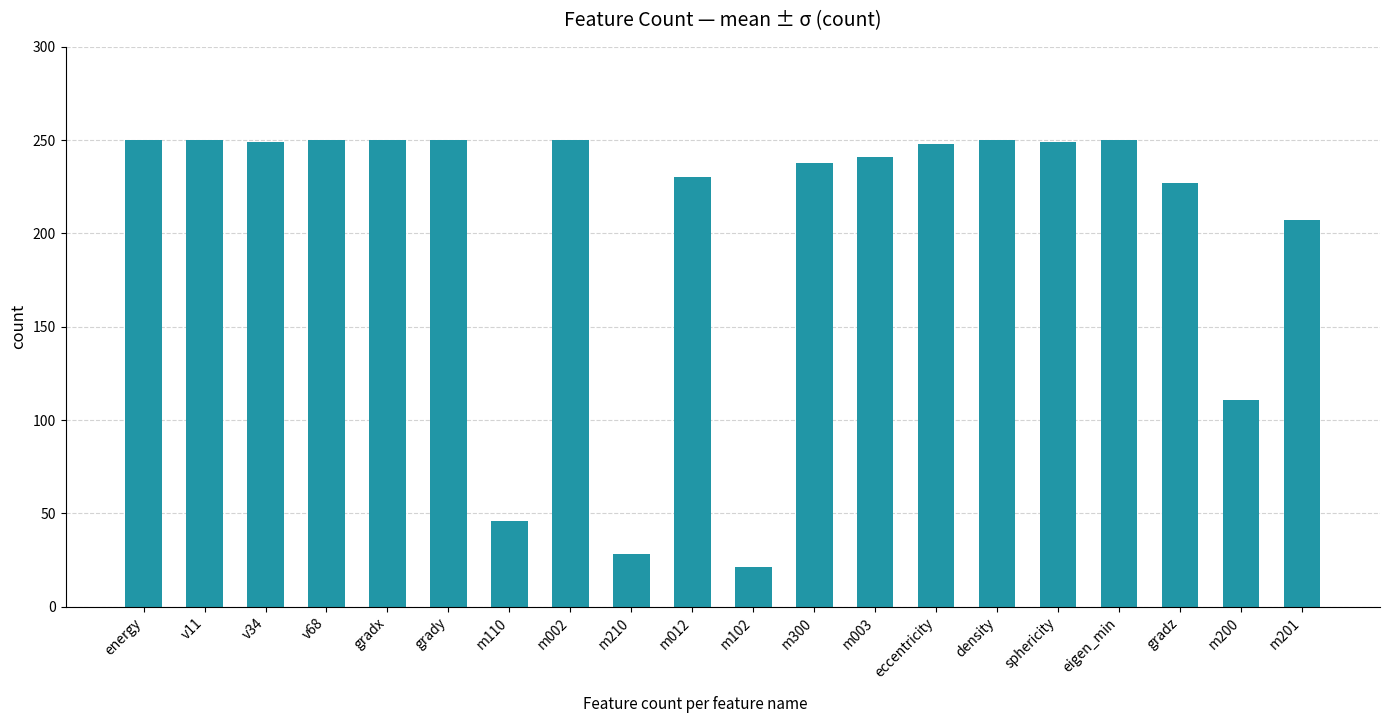

What is the value of the 4th bar from the left?

250